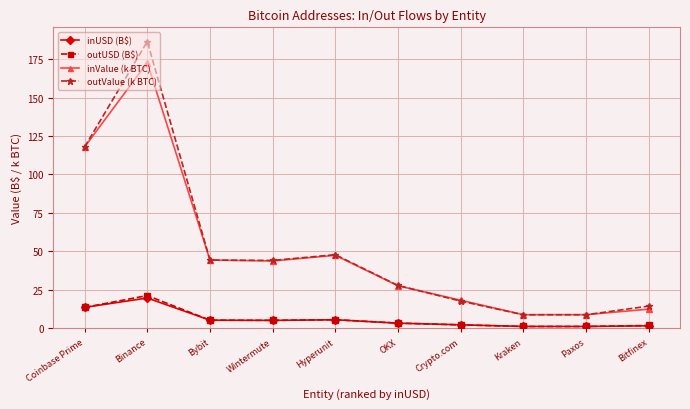

What is the label of the 1st point from the left?

Coinbase Prime